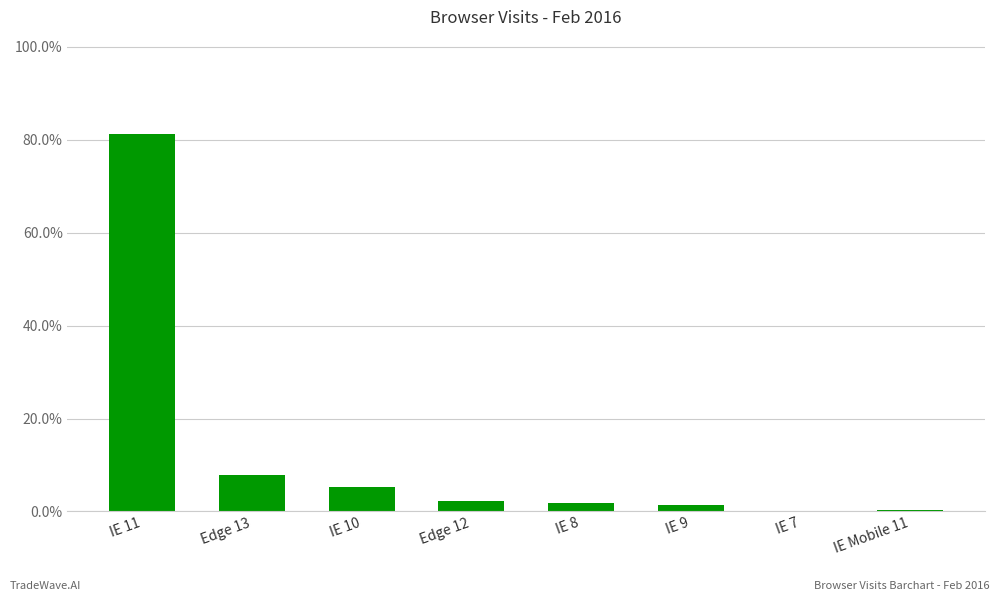

What is the label of the 1st bar from the right?

IE Mobile 11